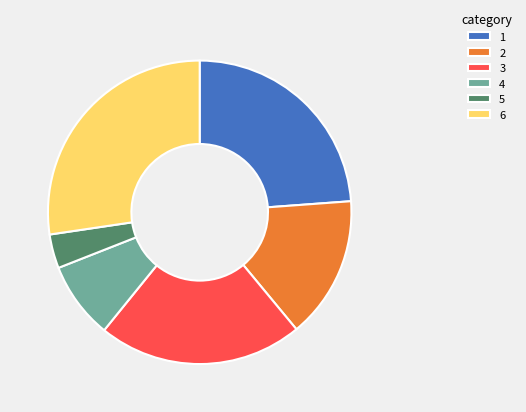

Is there a majority slice in this chart?

No